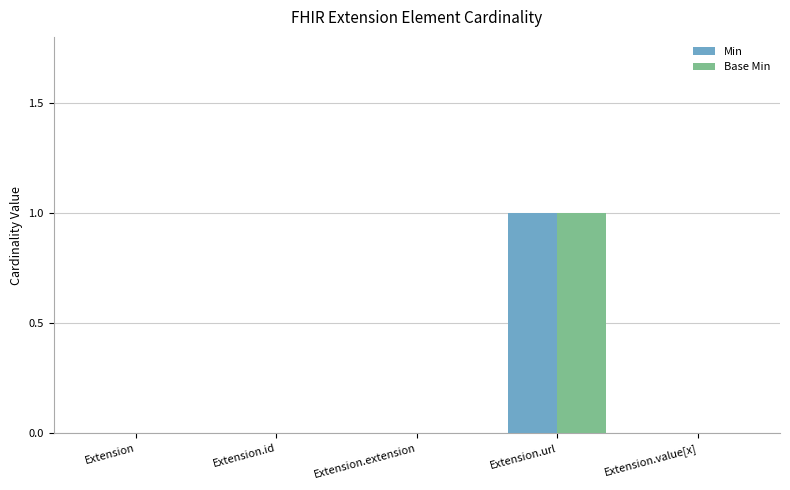

The Min series shows 0 at Extension.id. True or false?

True